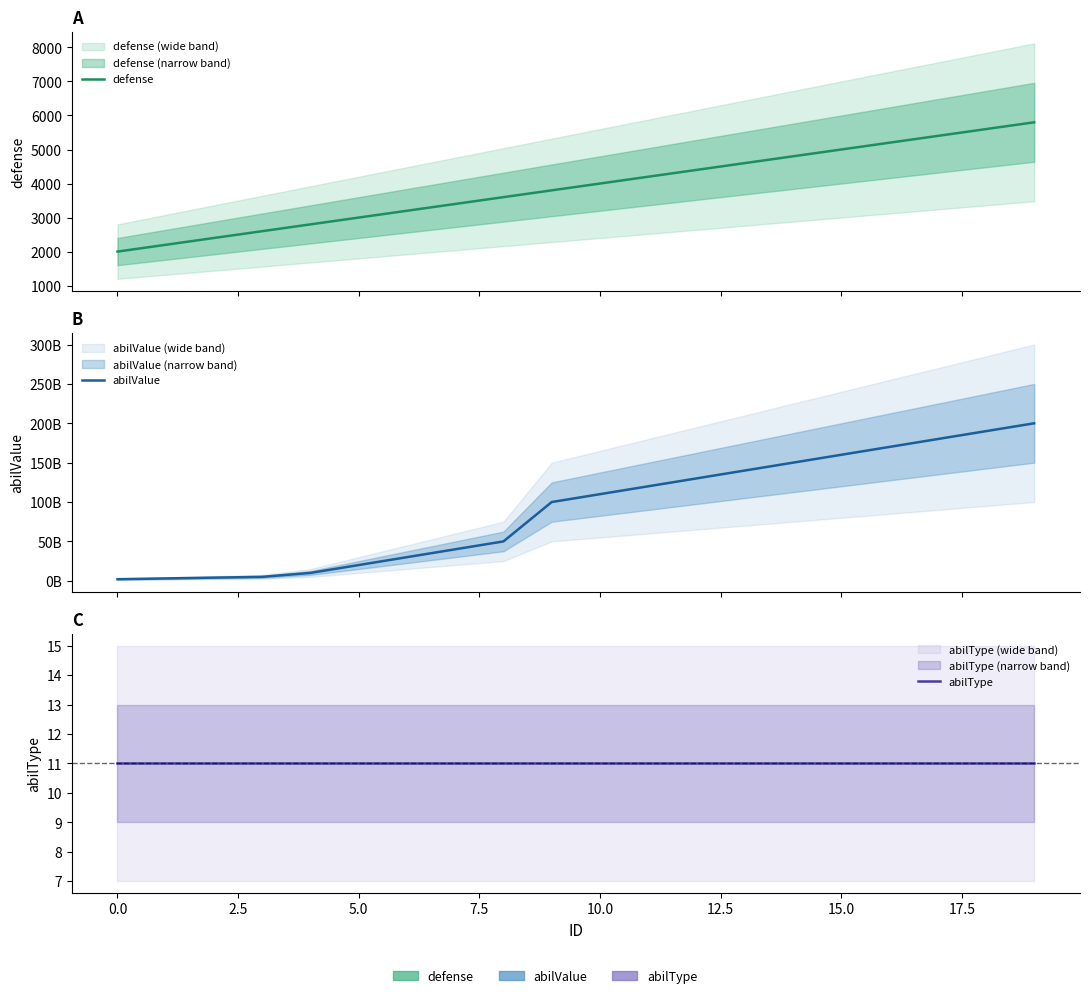

True or false: defense has a value of 863 at 0.0.

False